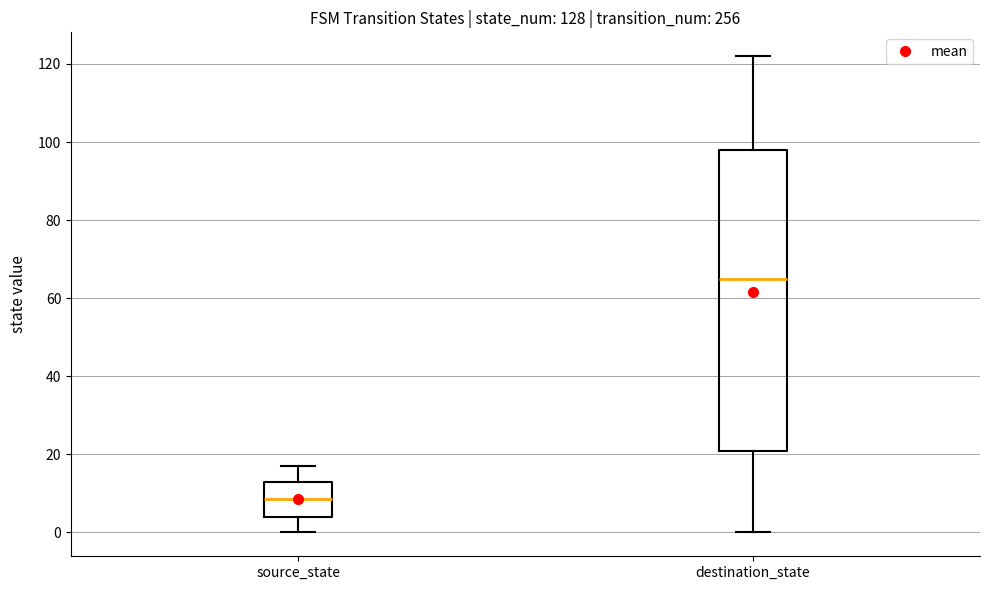

Comparing the boxes themselves (not the whiskers), which one is the tallest?

destination_state